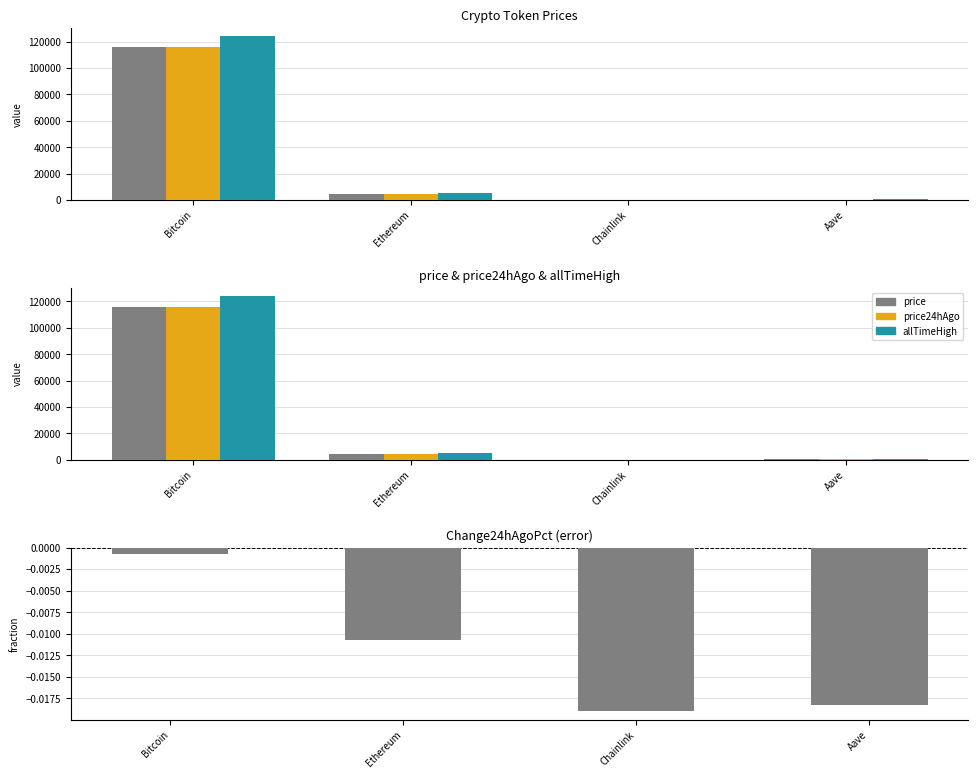

What is the value of the price bar at the 2nd from the left?

4665.4